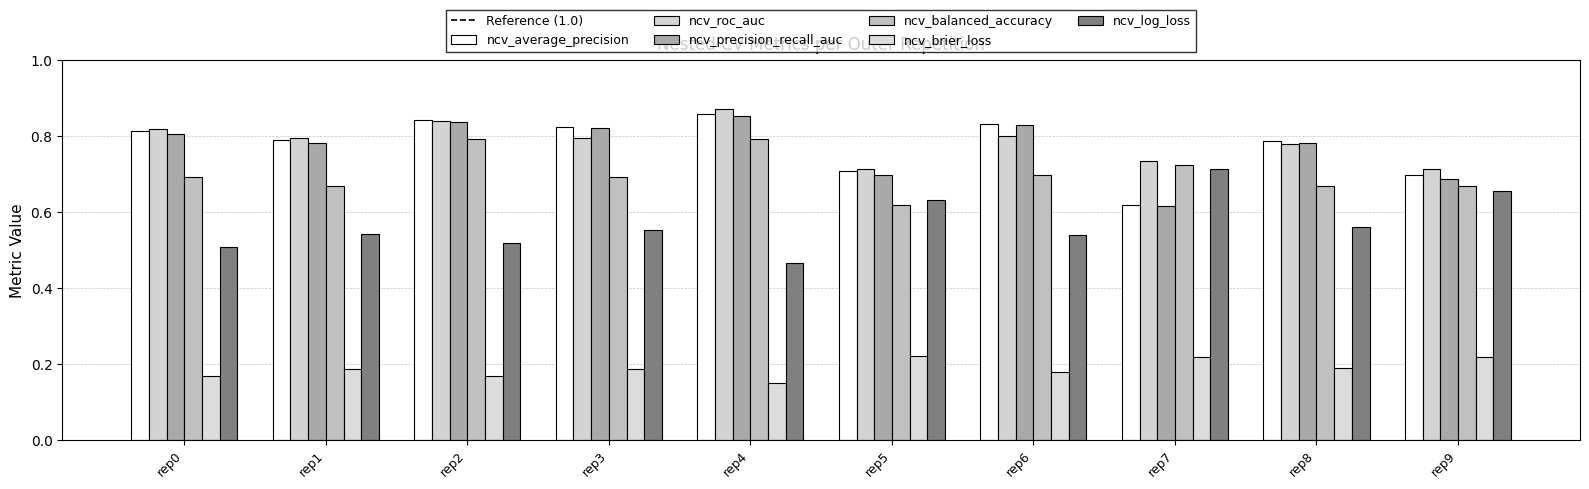

Count the number of data series in this chart.

6